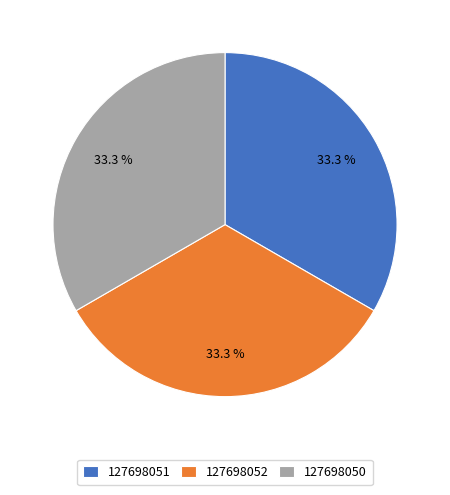

Is the sum of 127698050 and 127698052 greater than half?

Yes